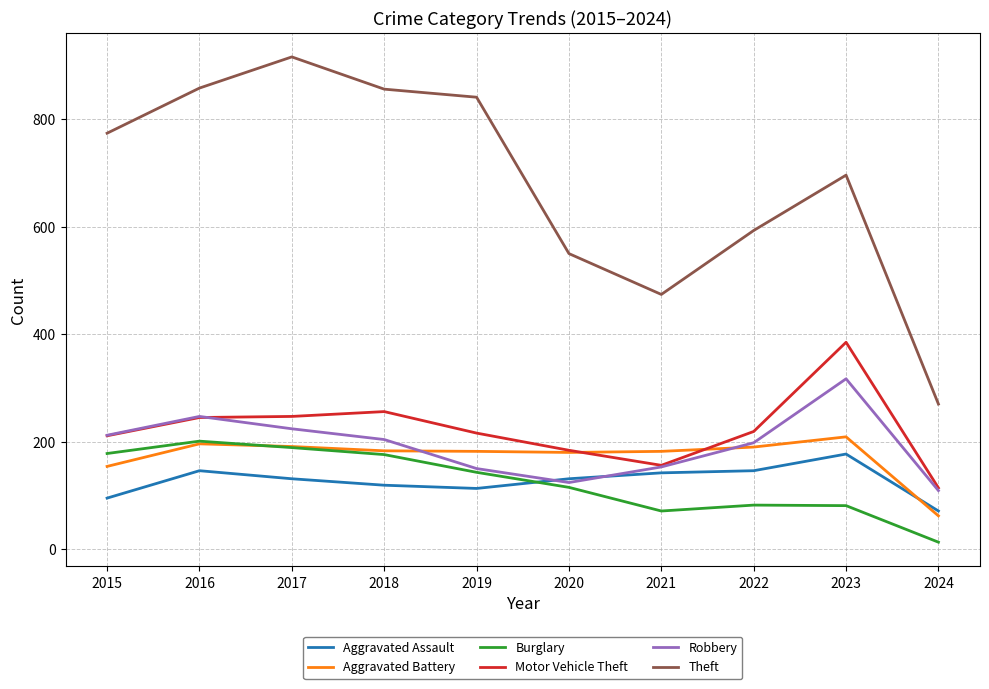

What is the spread (max minus min) of values at 2022?

511